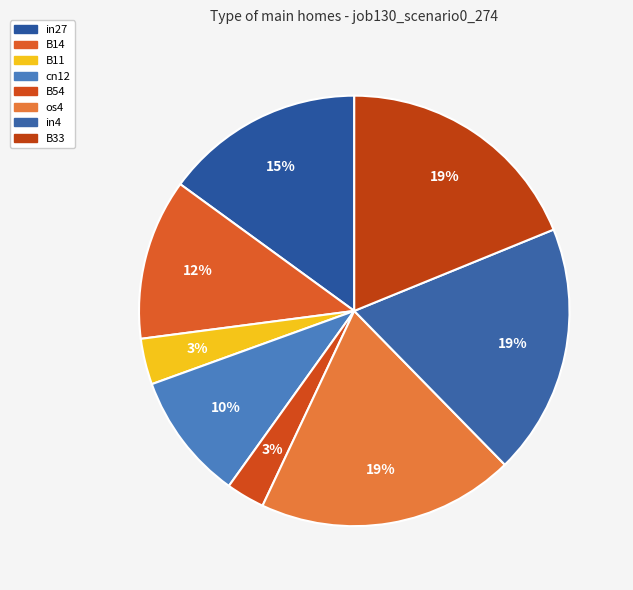

What is the largest slice in the pie chart?

os4